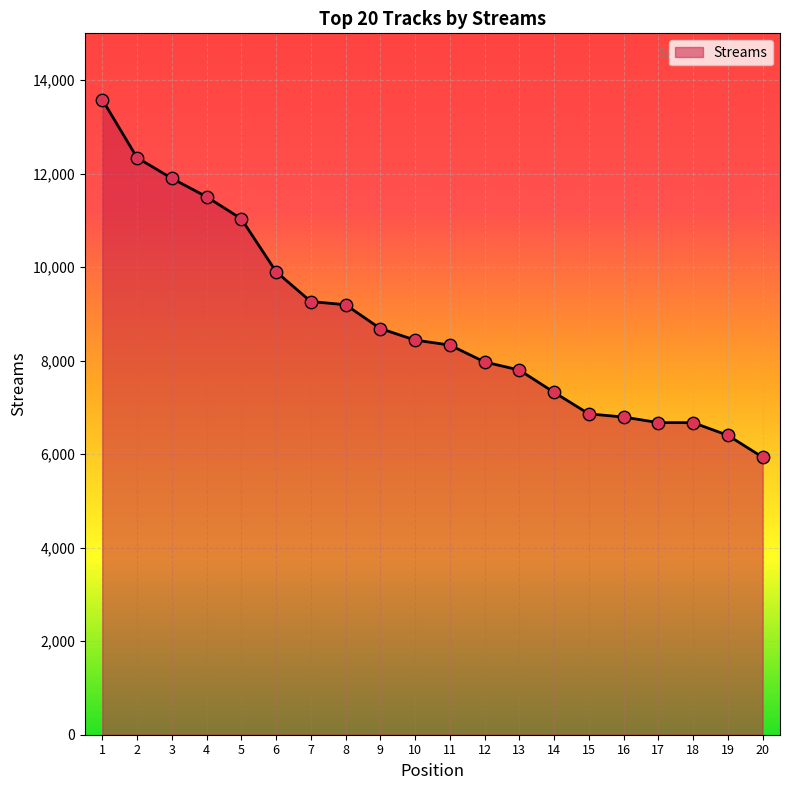

Which has a higher value, 6 or 14?

6